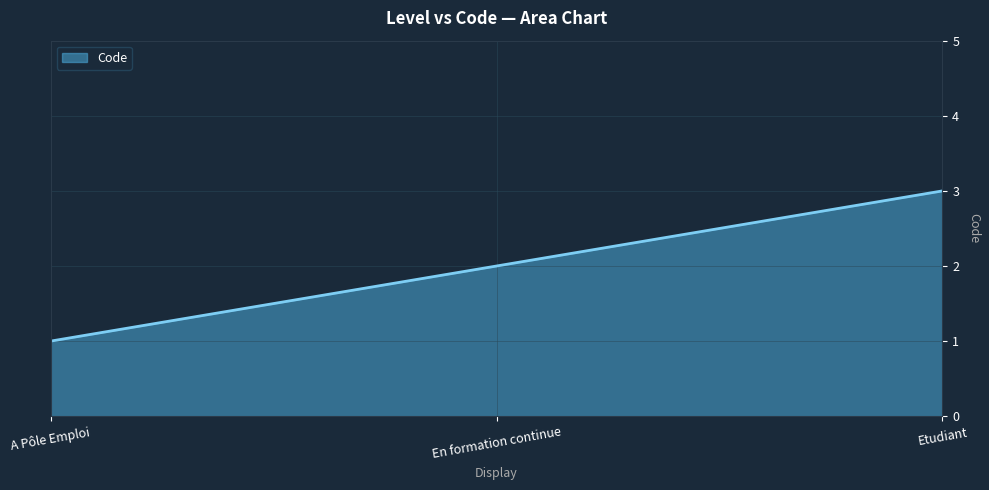

How many lines are shown in the chart?

1